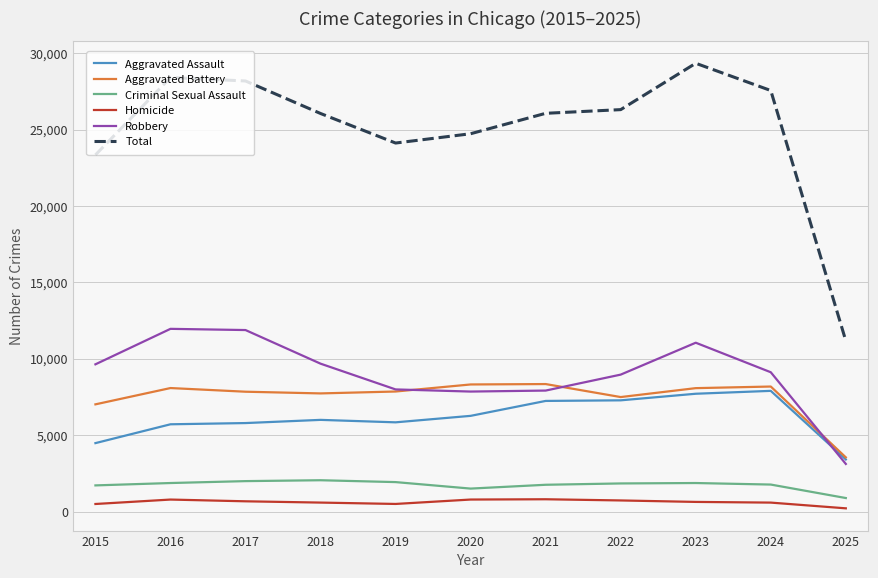

At 2020, list the series in order from largest to smallest.

Total, Aggravated Battery, Robbery, Aggravated Assault, Criminal Sexual Assault, Homicide